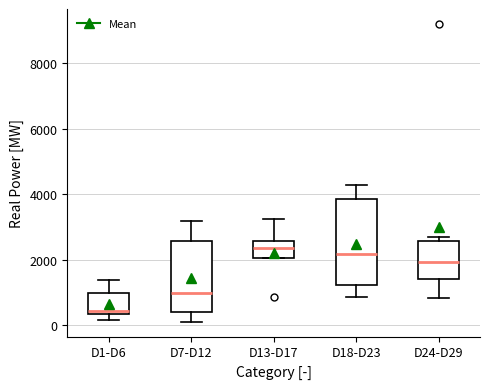

Where does the upper whisker of the box for D1-D6 end on the y-axis? The values are not printed on the chart, so give them approximately, as read against the axis.

1400